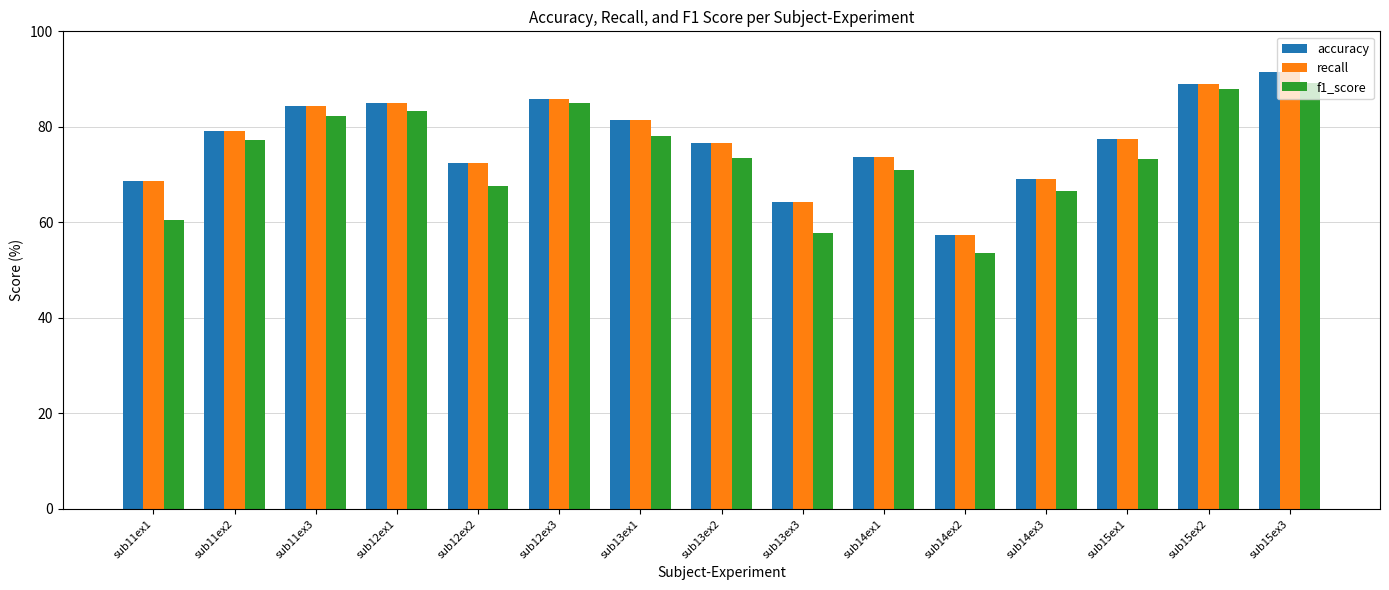

What is the difference between the maximum and minimum values in the accuracy series?

34.2